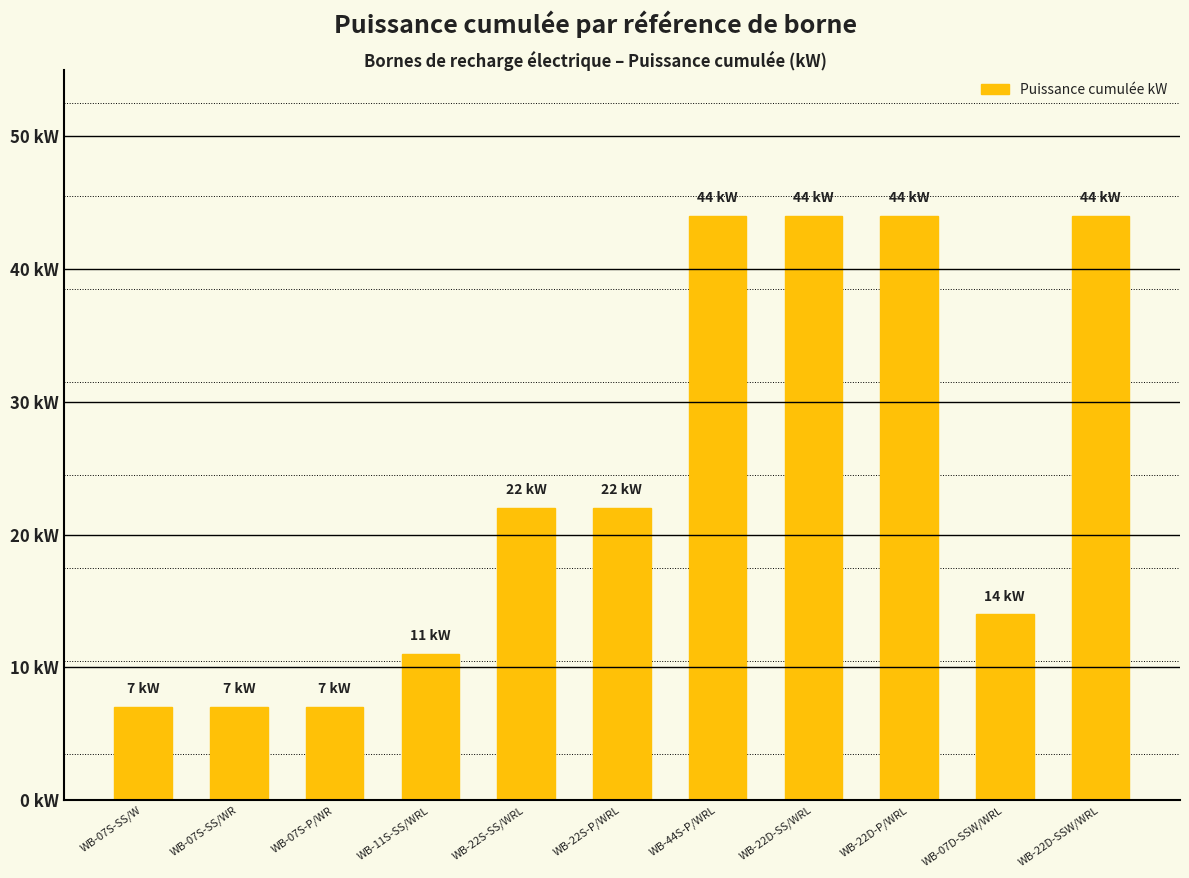

Does the chart contain any negative values?

No